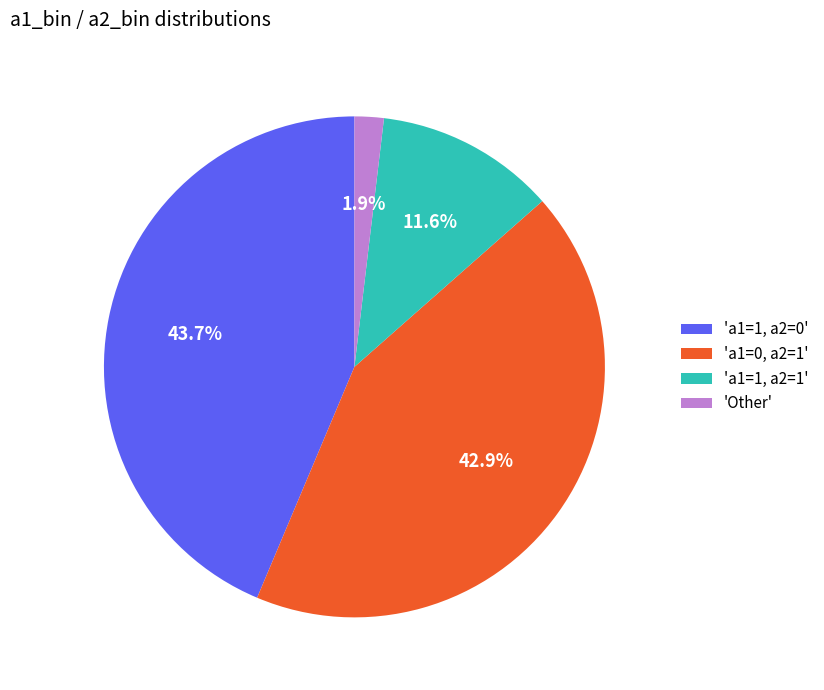

Does any single category account for the majority?

No